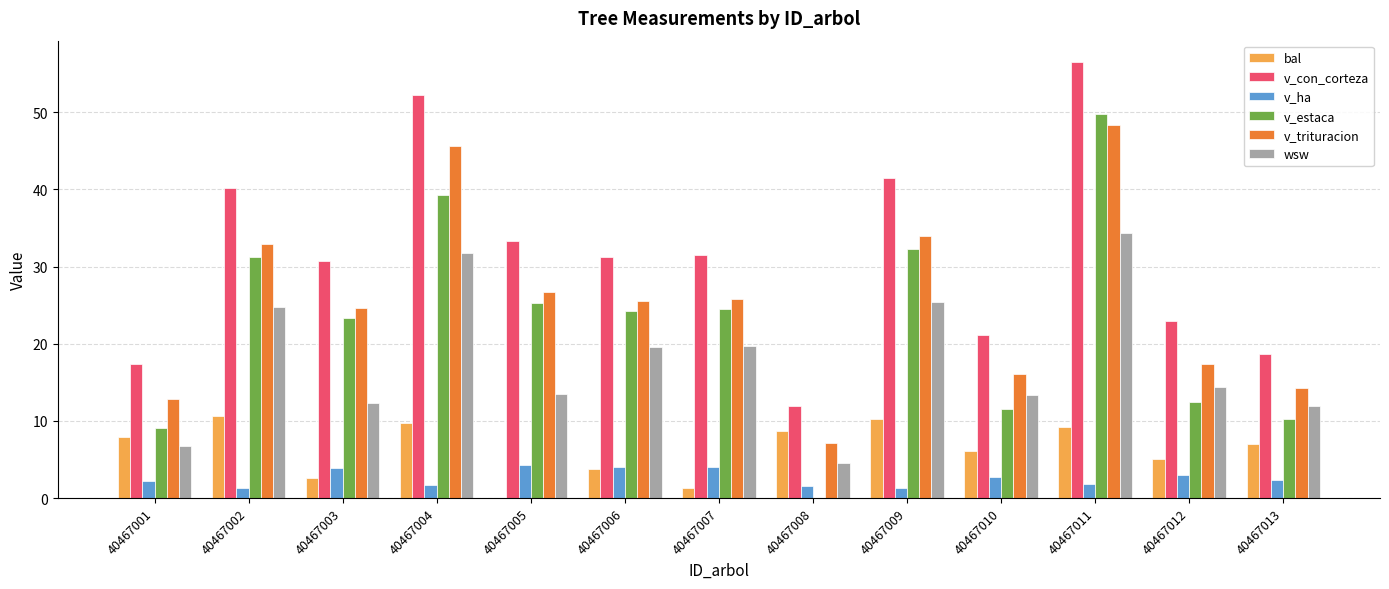

Is it true that bal equals 9.8 at 40467004?

True